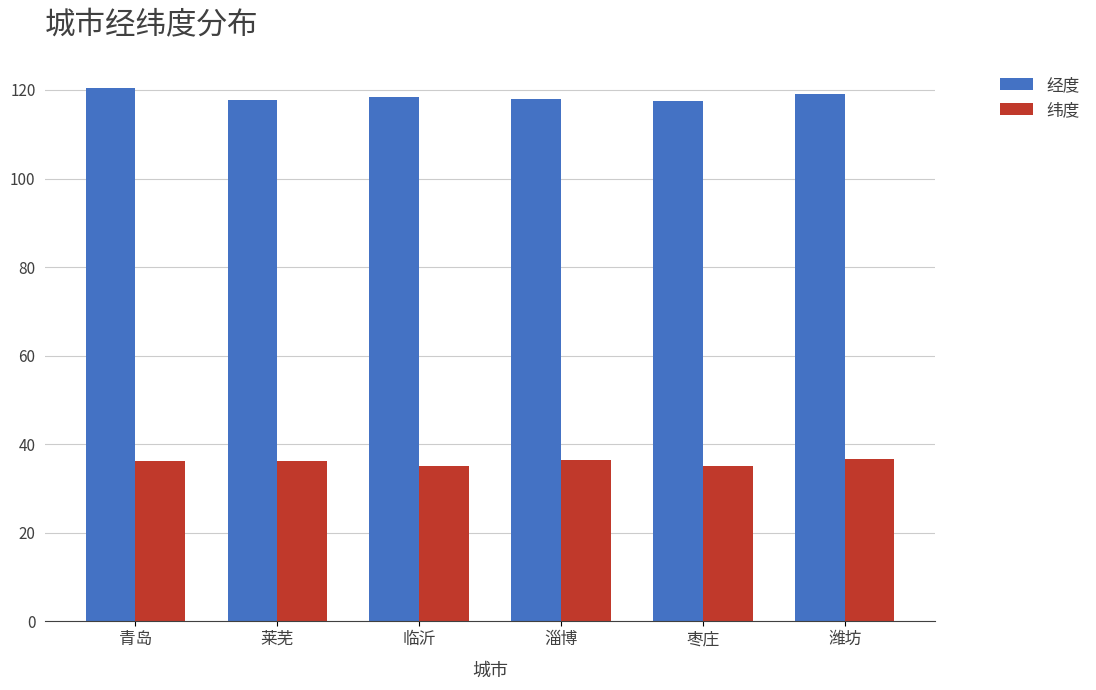

Is it true that 纬度 equals 36.7 at 潍坊?

True